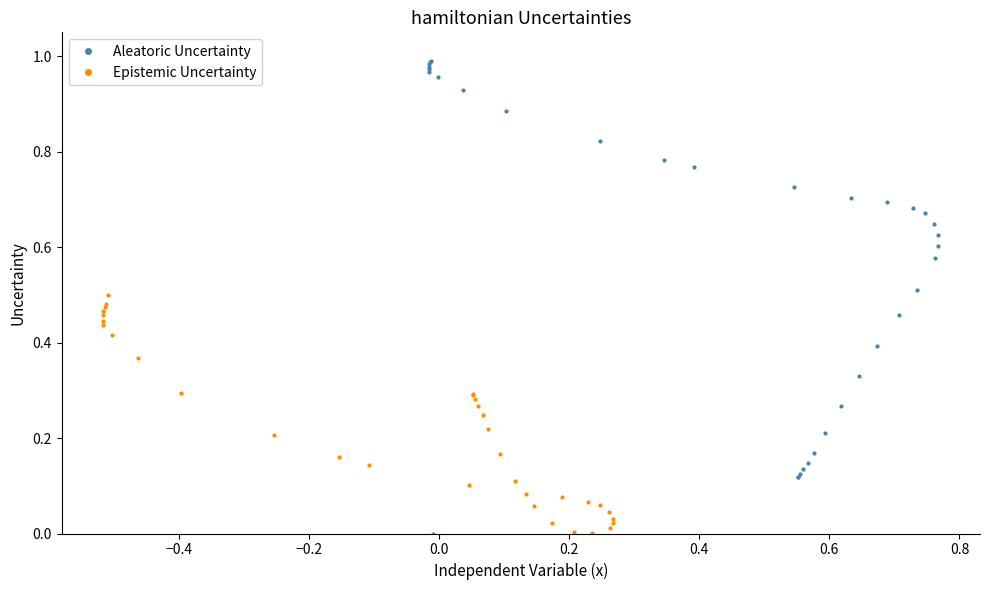

Which series ends up on top after the final intersection of Epistemic Uncertainty and Aleatoric Uncertainty?

Aleatoric Uncertainty